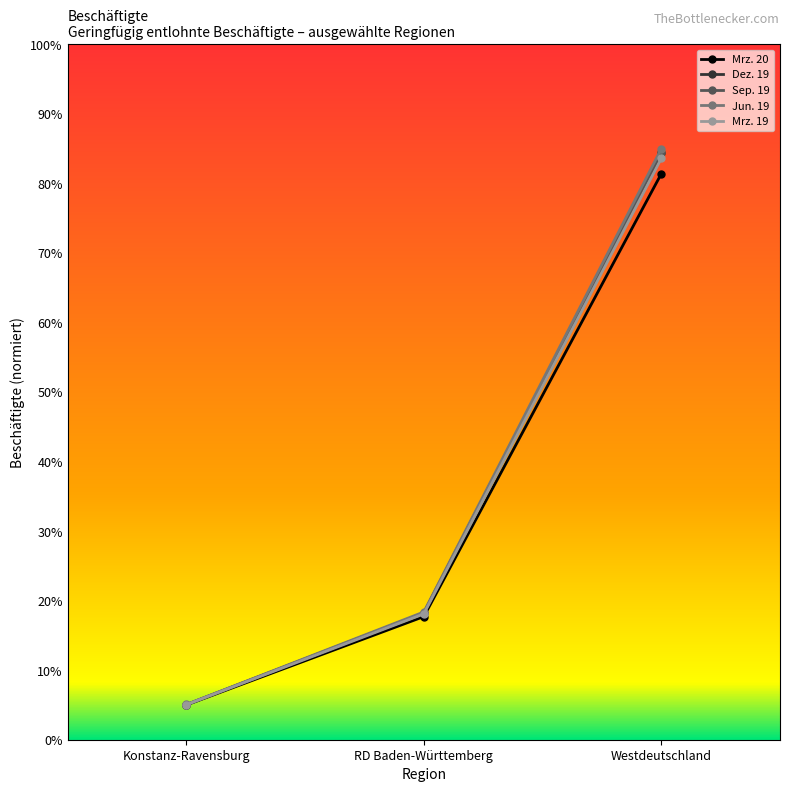

The Jun. 19 series shows 85.0 at Westdeutschland. True or false?

True